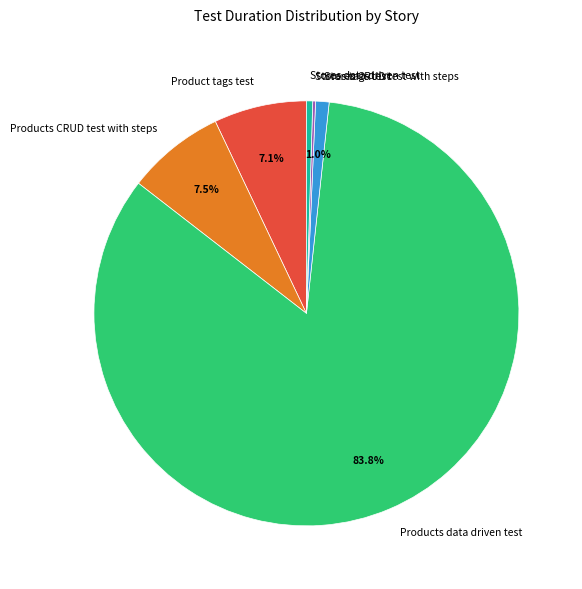

How much of the chart is everything except Stores CRUD test with steps?

99.0%